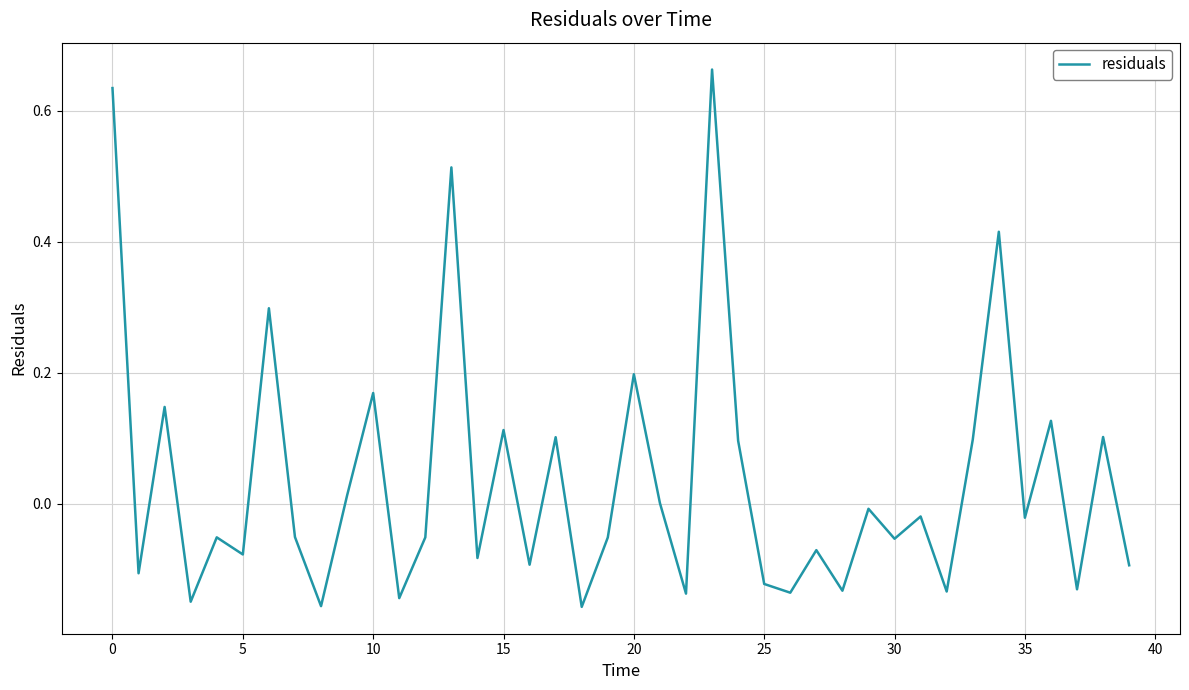

Is this an area chart (filled region under the line)?

No